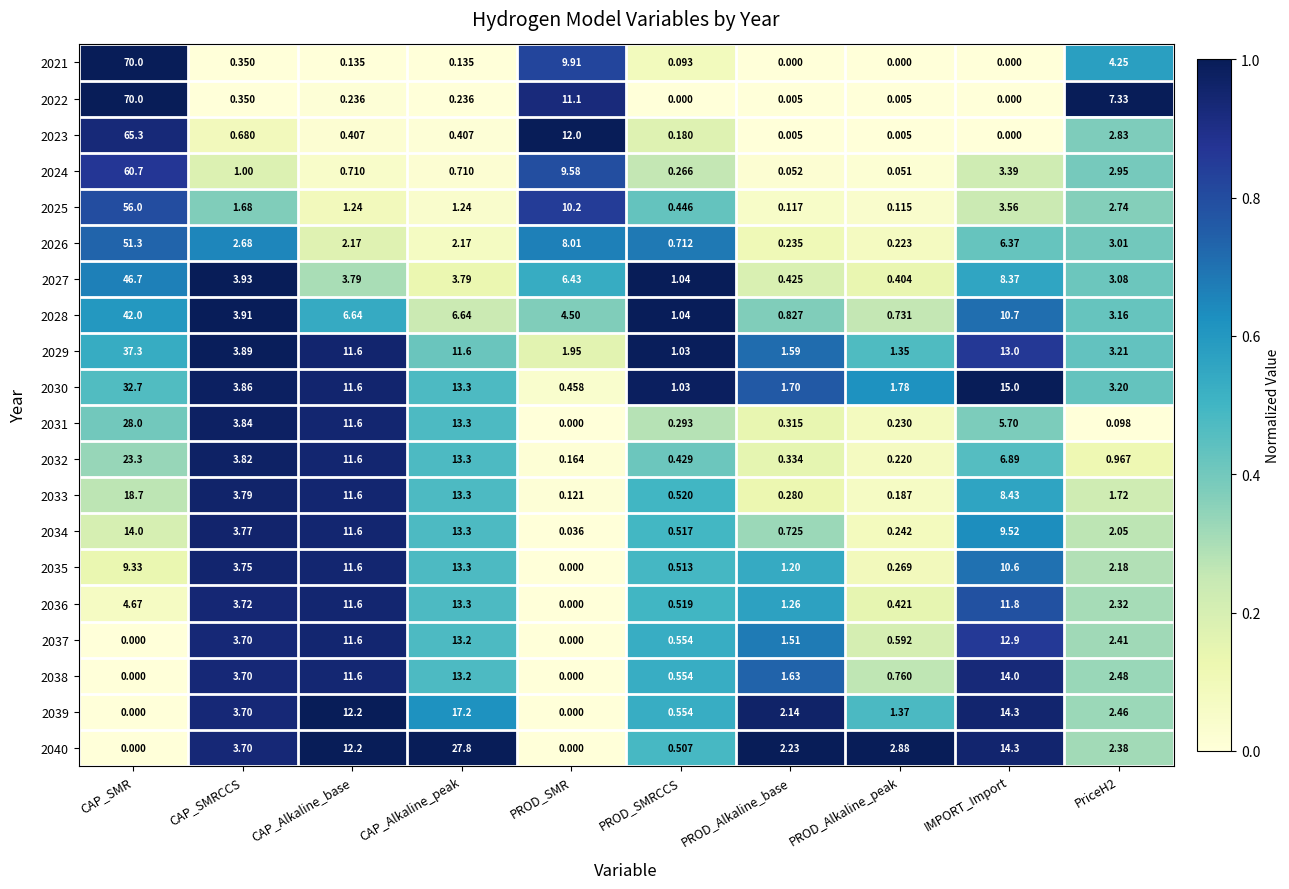

What is the spread (max minus min) of values at CAP_SMR?

70.0